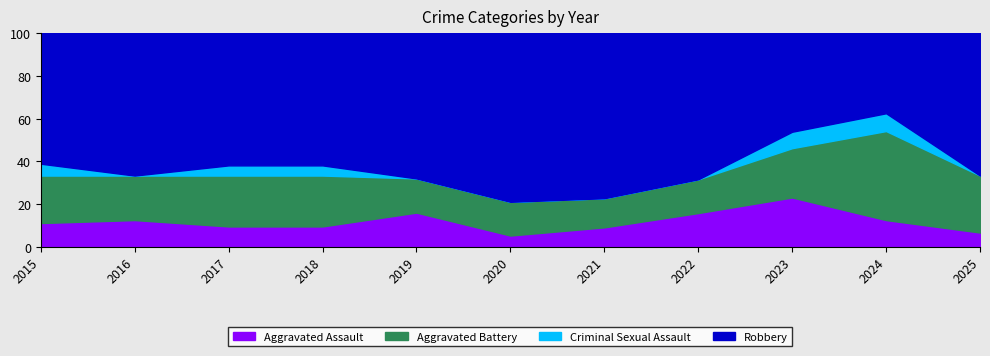

Where is the first local minimum for Aggravated Assault?

2020